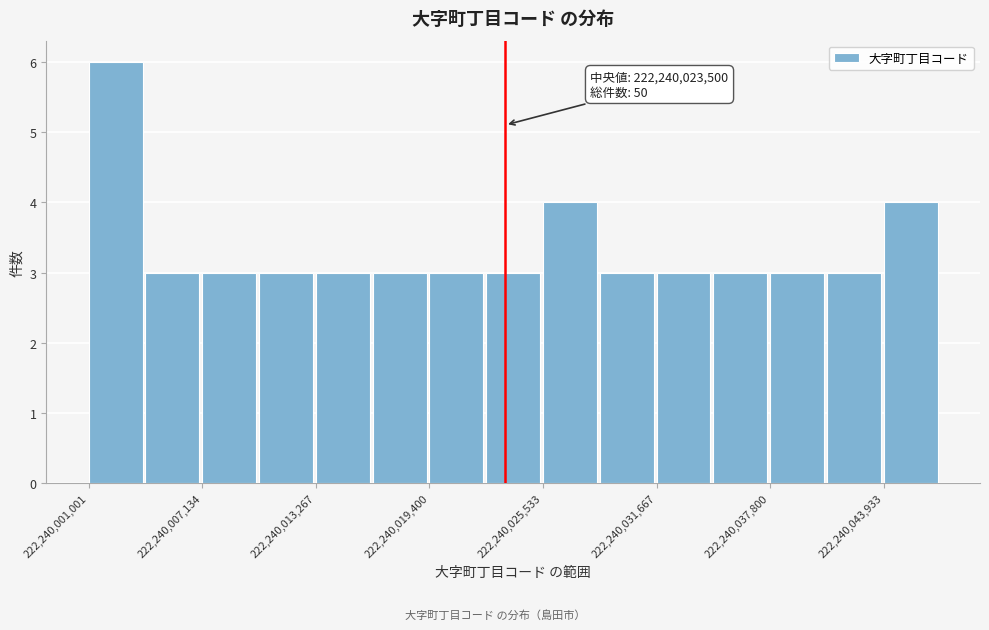

Around what value on the x-axis is the tallest bar? Give the approximate position of its centre, as read against the axis.

222240002000